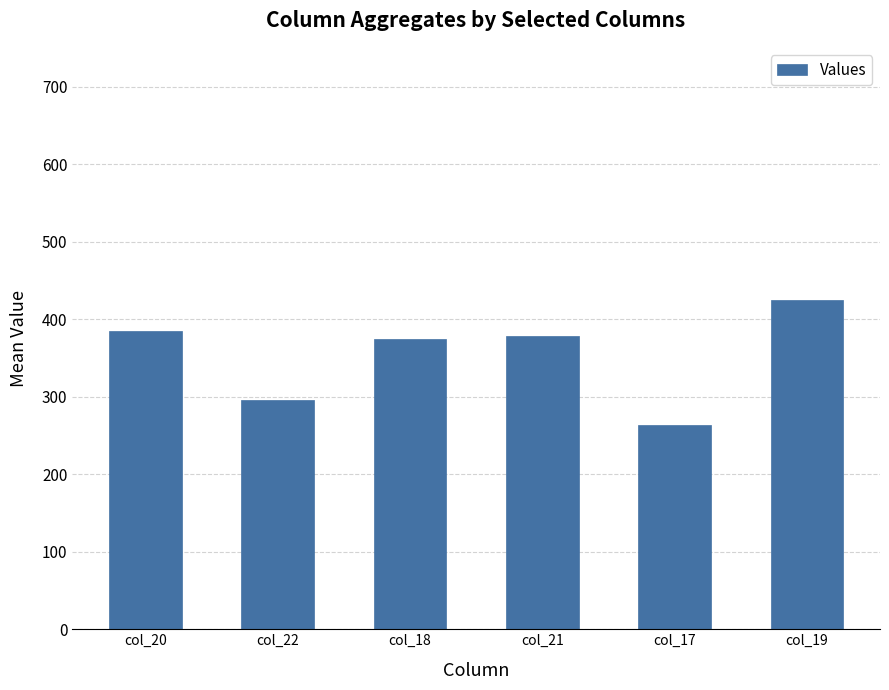

True or false: the data shows 384.6 at col_20.

True